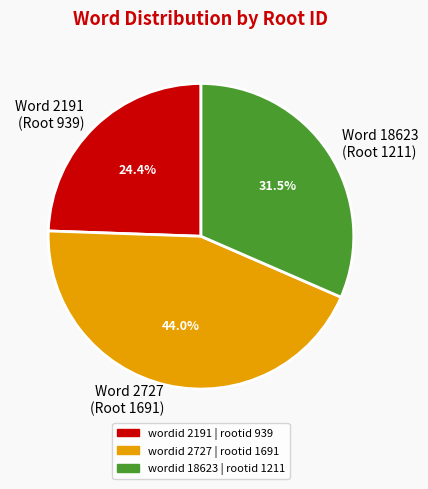

Combined, what portion of the pie is Word 2727 (Root 1691) and Word 2191 (Root 939)?

68.5%